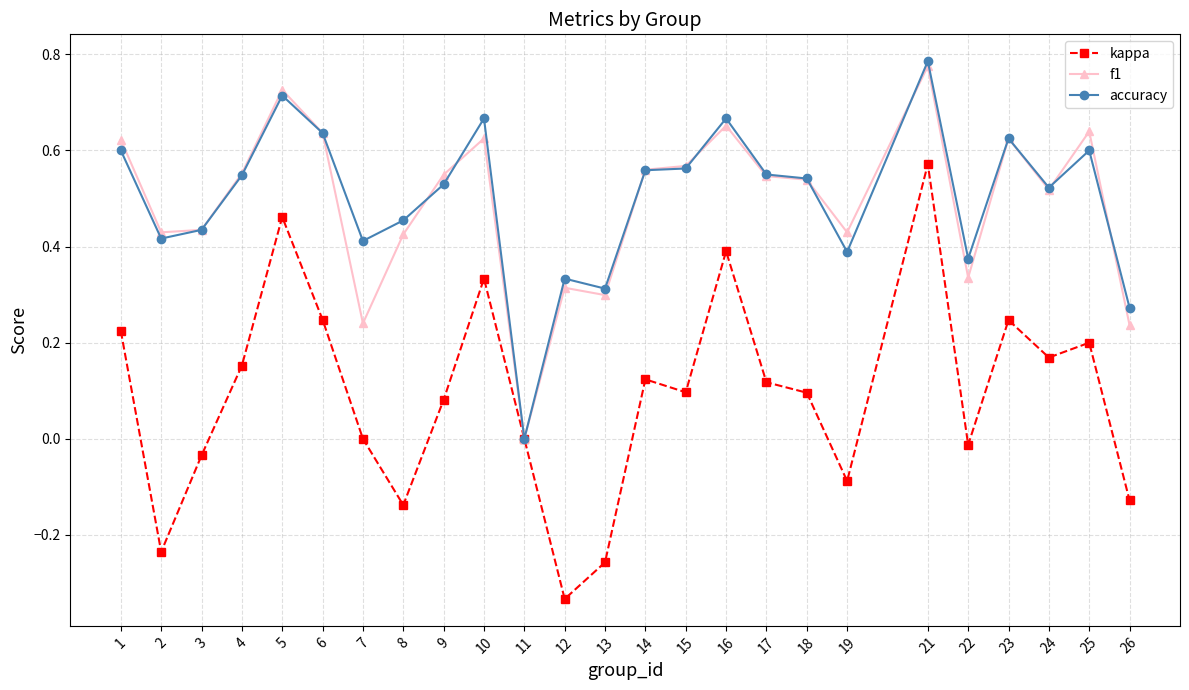

The value of accuracy at 25 is 0.2. True or false?

False